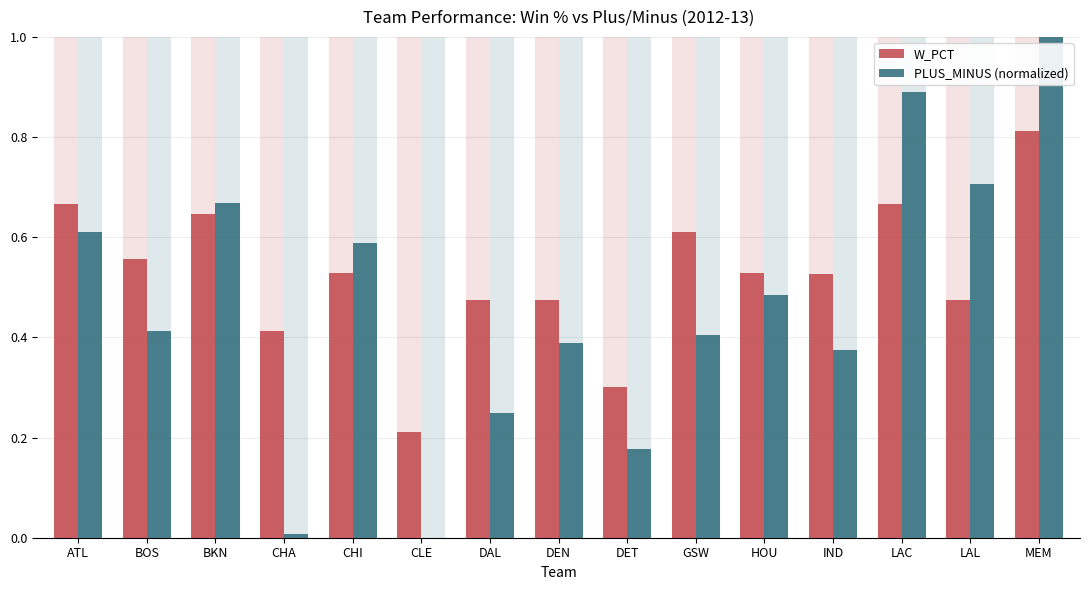

What is the label of the 5th bar from the left?

CHI